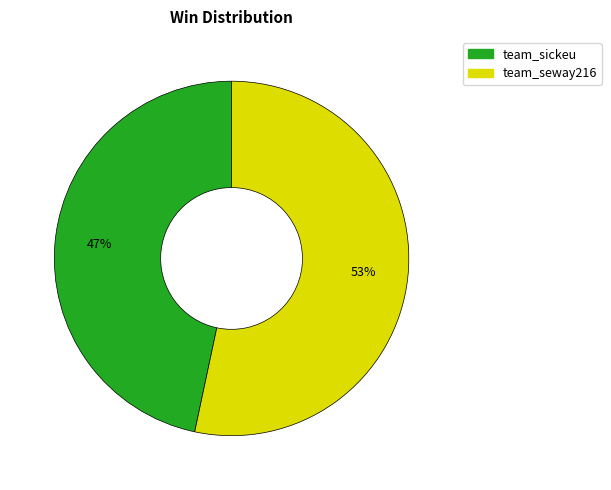

True or false: team_sickeu accounts for 40% of the total.

False